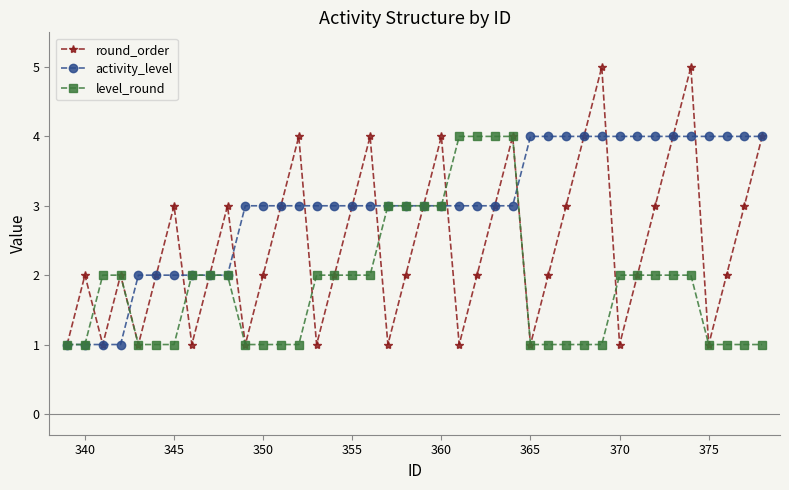

Which series has the largest total across all categories?

activity_level